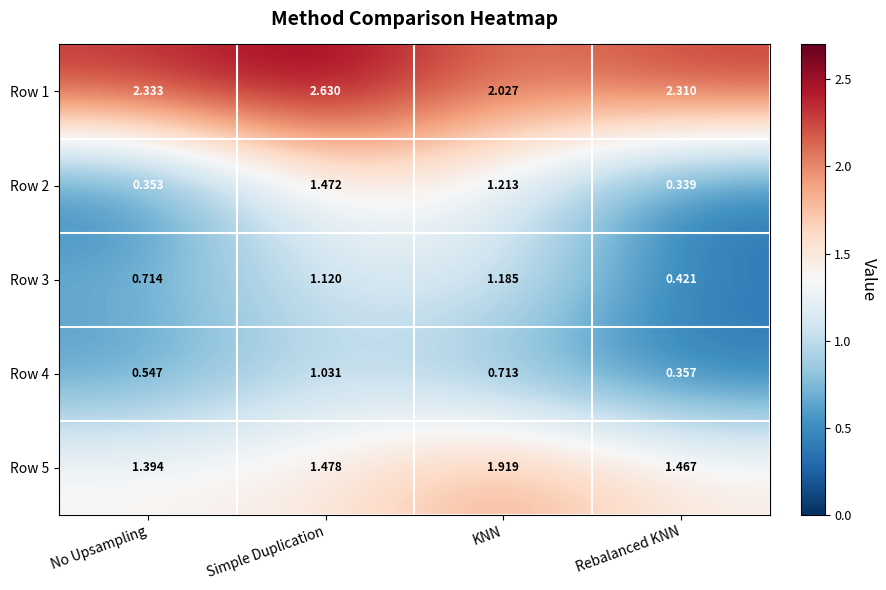

Which label corresponds to the smallest value in the chart?

Rebalanced KNN